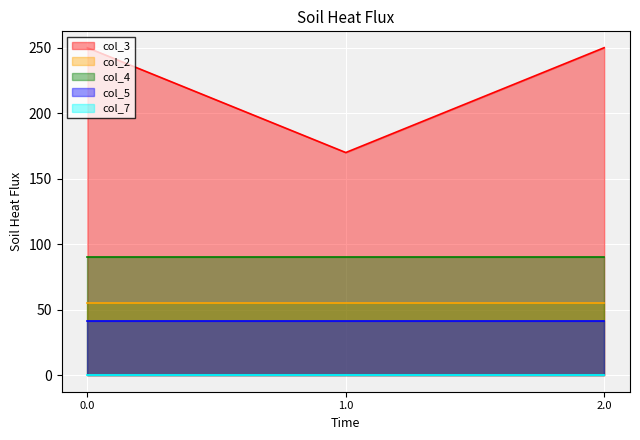

Reading left to right, list all the values displayed in this chart.

col_3: 0.0=250.0	1.0=170.0	2.0=250.0
col_2: 0.0=55.0	1.0=55.0	2.0=55.0
col_4: 0.0=90.5	1.0=90.5	2.0=90.5
col_5: 0.0=41.5	1.0=41.5	2.0=41.5
col_7: 0.0=0.2	1.0=0.2	2.0=0.2